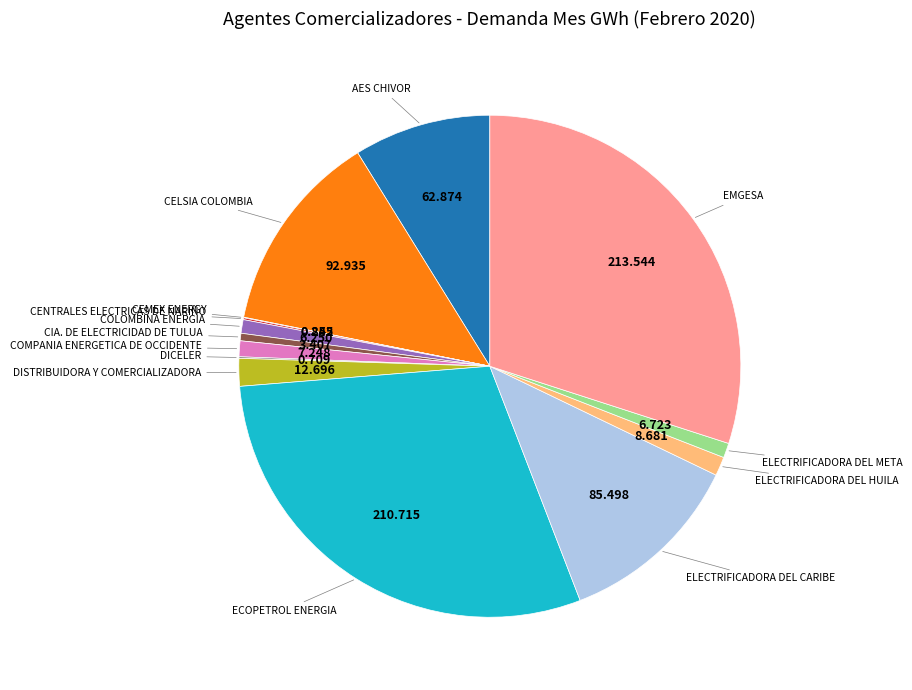

Is there a majority slice in this chart?

No